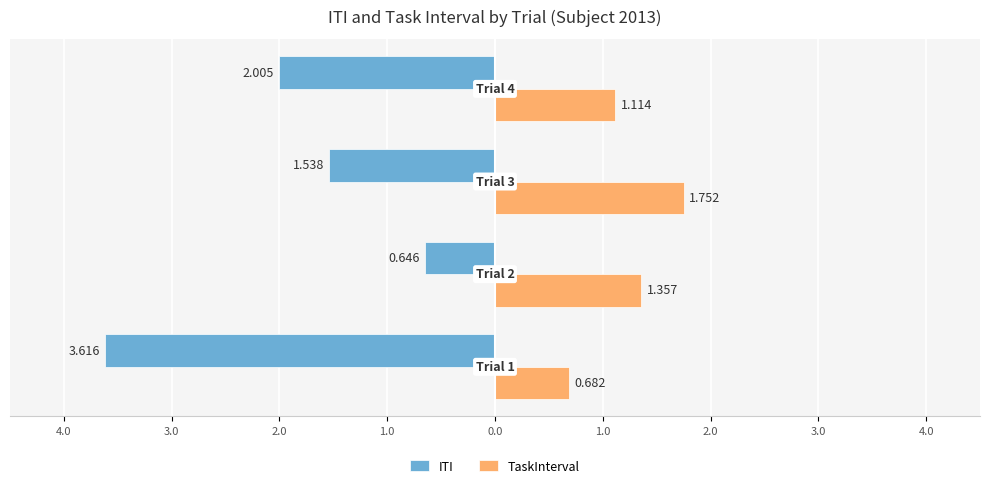

What are all the series names shown in the legend?

ITI, TaskInterval